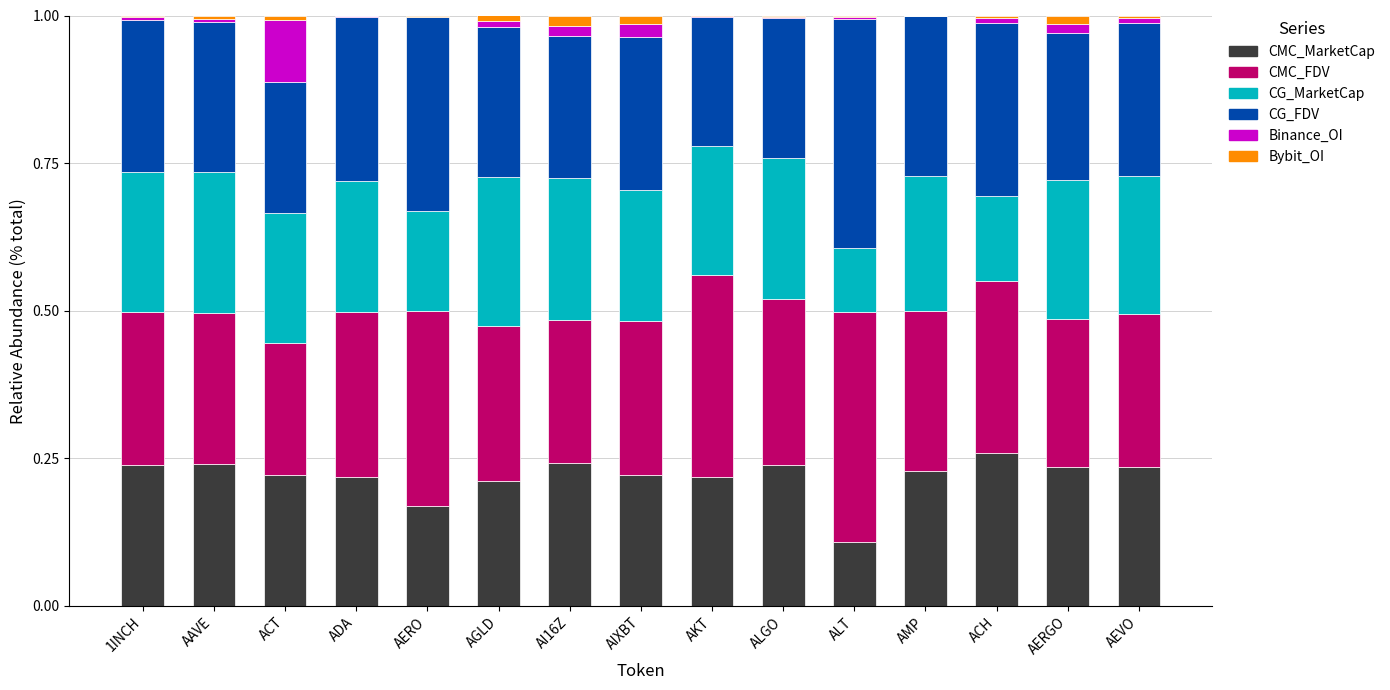

Are the bars grouped side by side (vs. stacked)?

No